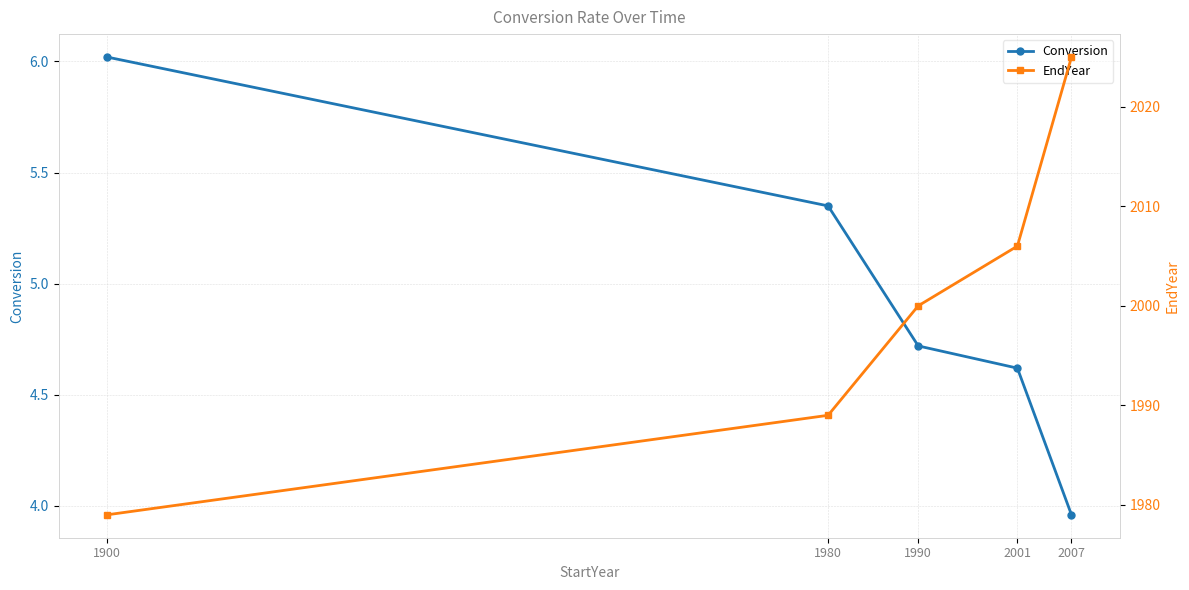

At which label is Conversion closest to 4?

2007